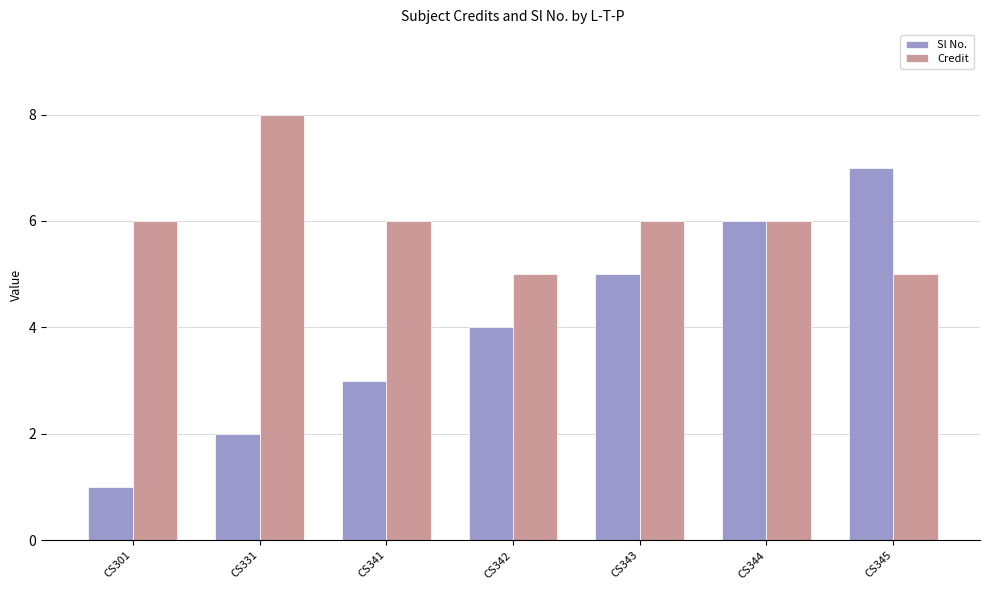

At which category does the chart reach its minimum across all series?

CS301